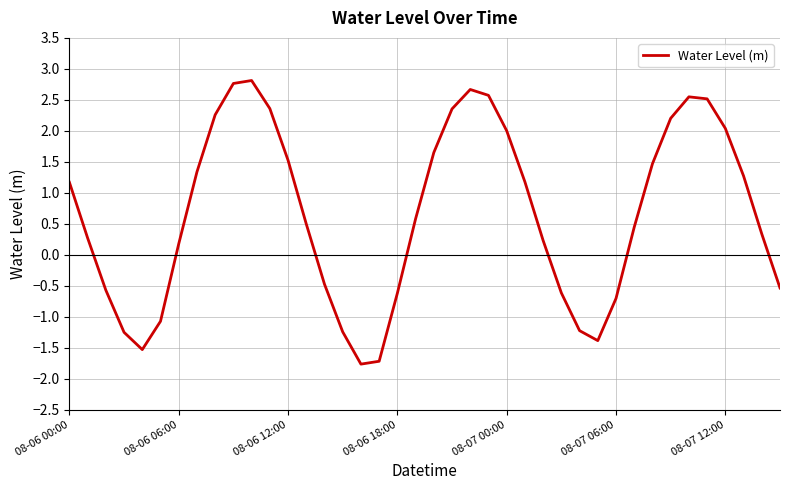

Where does the data first go above 0?

08-06 00:00